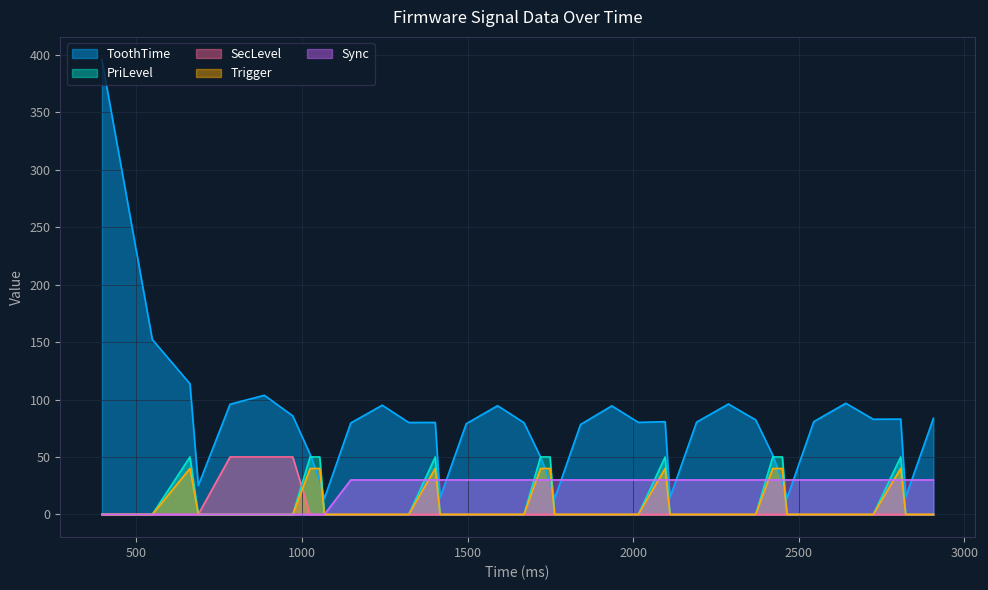

Does the chart have visible grid lines?

Yes